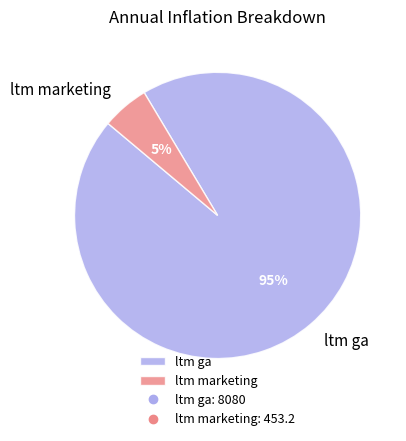

Which category accounts for the majority?

ltm ga